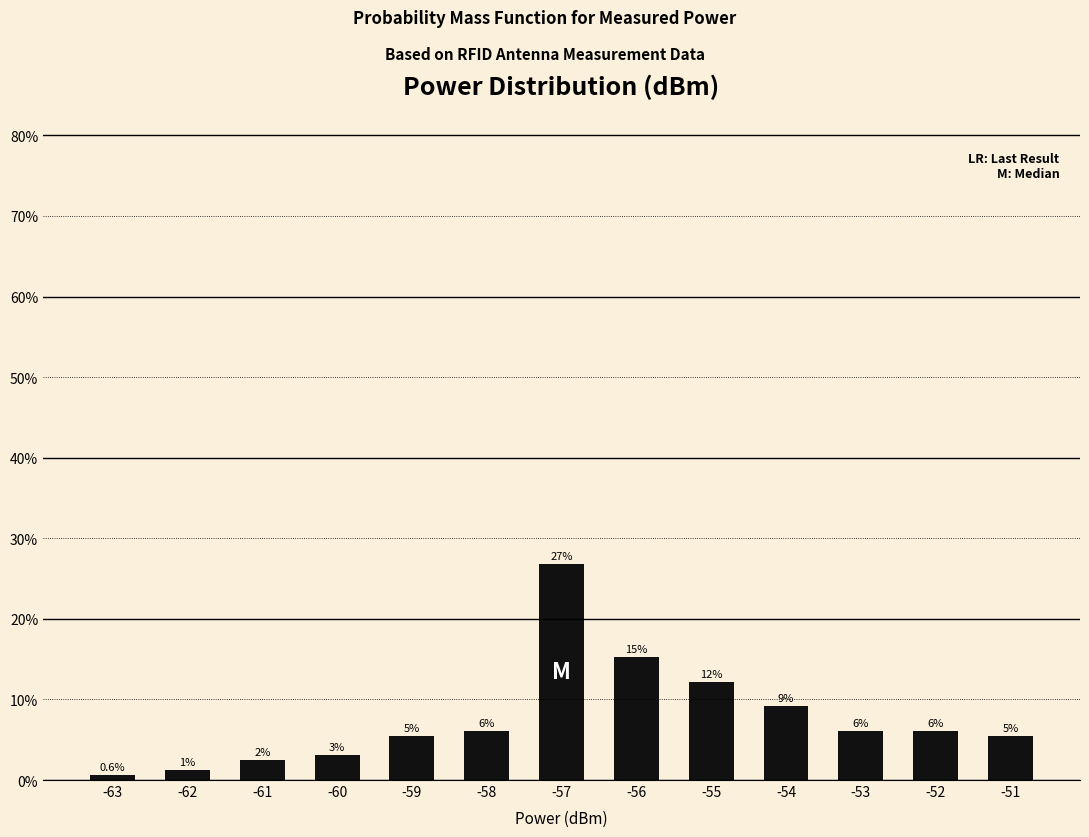

True or false: the data shows 12.2 at -55.

True